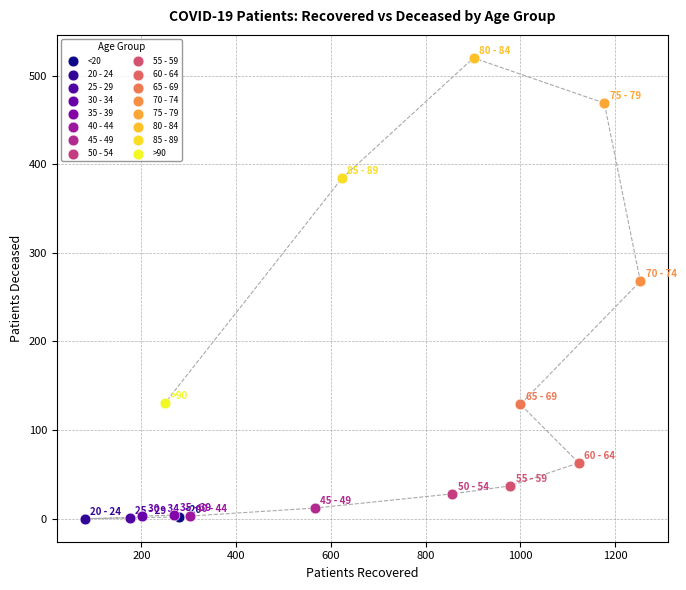

What are all the series names shown in the legend?

<20, 20 - 24, 25 - 29, 30 - 34, 35 - 39, 40 - 44, 45 - 49, 50 - 54, 55 - 59, 60 - 64, 65 - 69, 70 - 74, 75 - 79, 80 - 84, 85 - 89, >90